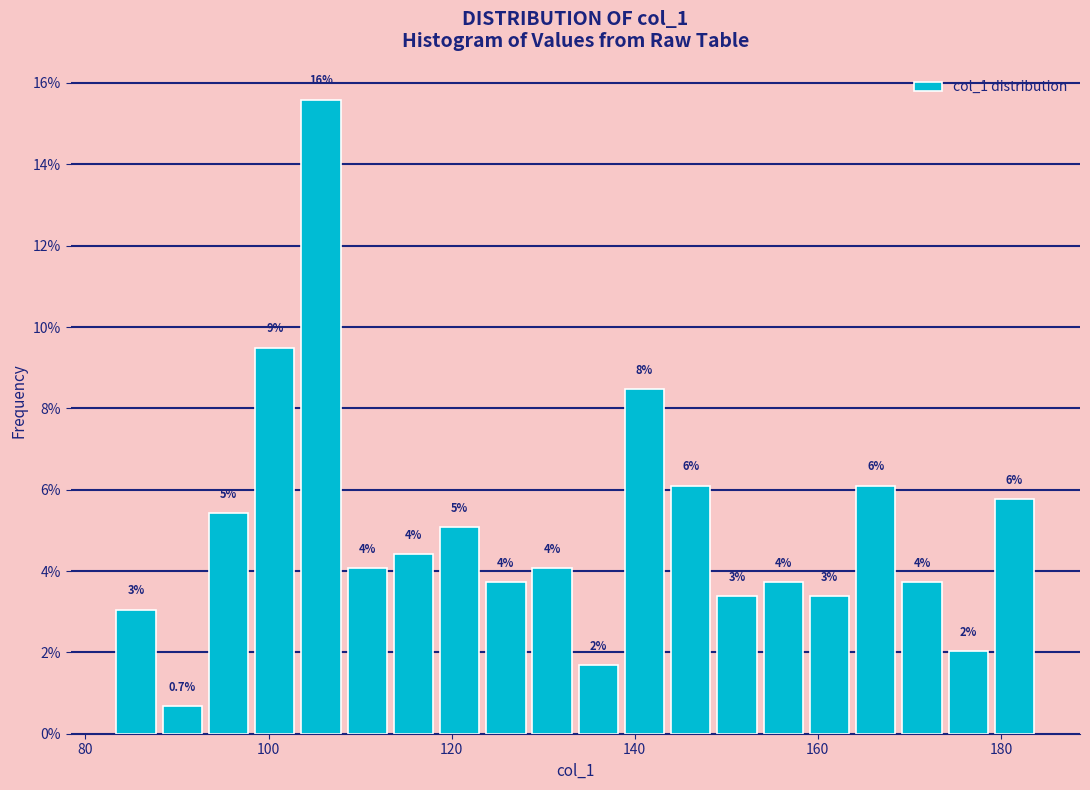

Read against the x-axis, roughly where is the centre of the tallest bar?

106